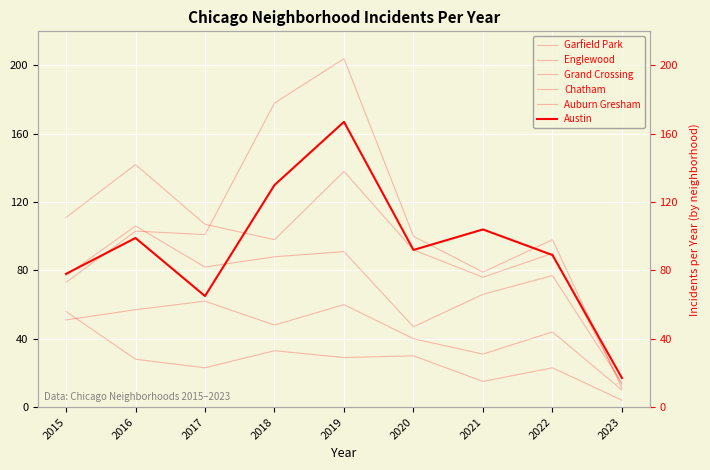

How many data points in Garfield Park are less than 100?

4